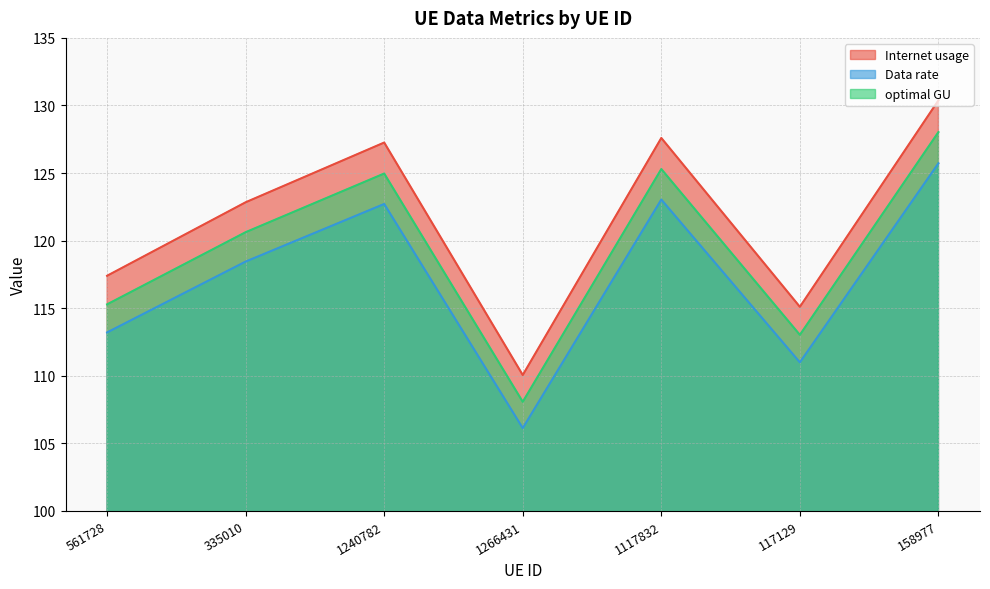

What is the difference between the Internet usage values at 1117832 and 335010?

4.8